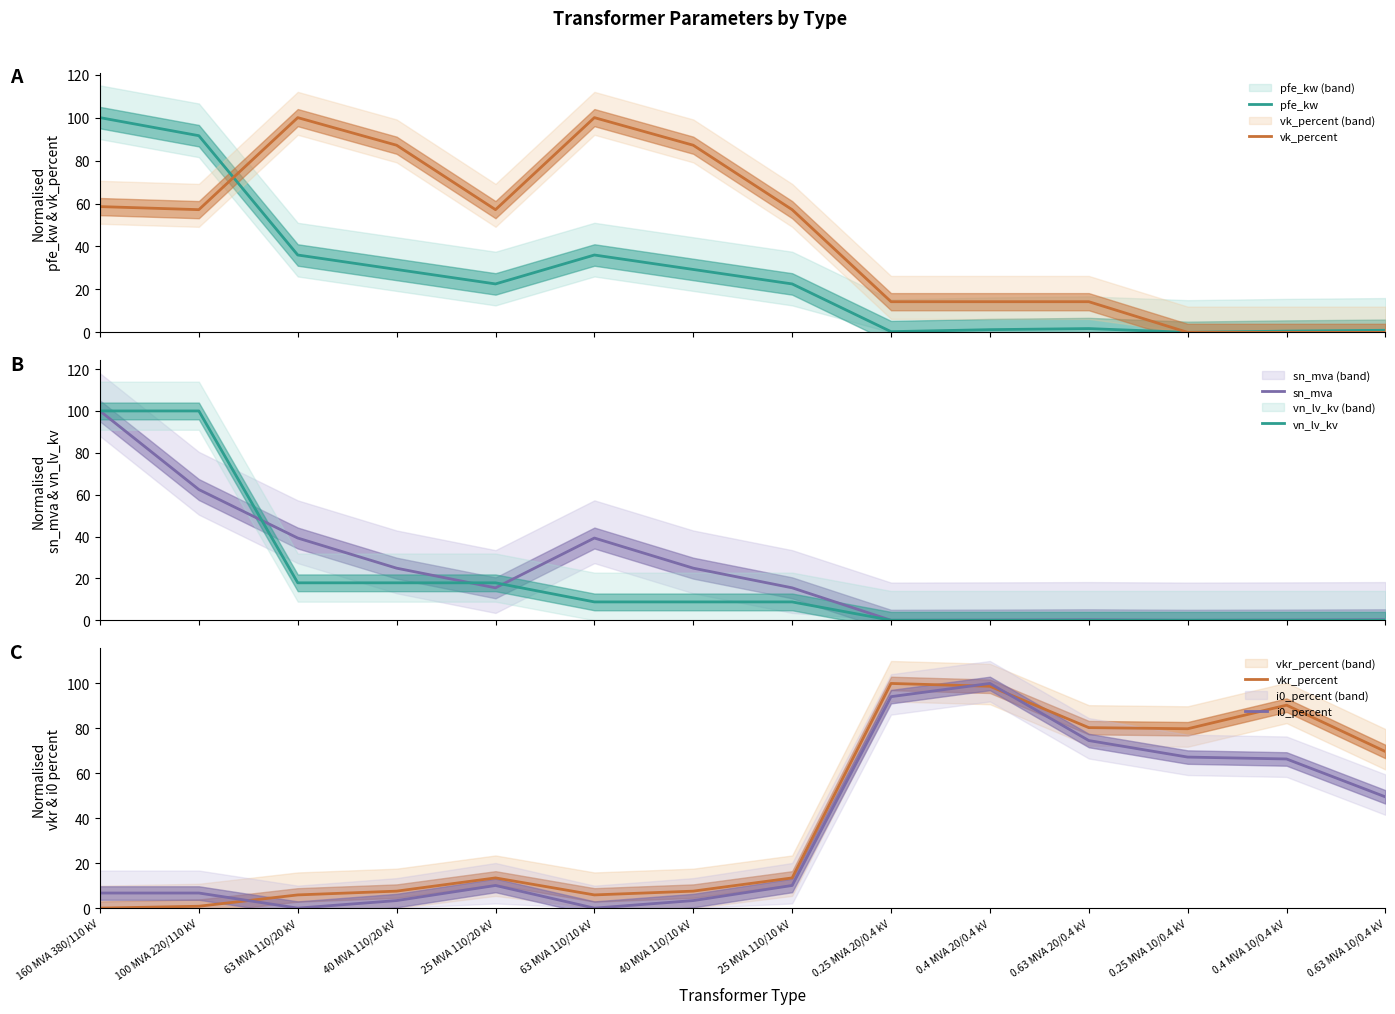

What is the sum of the sn_mva values at 63 MVA 110/10 kV and 0.25 MVA 20/0.4 kV?

39.3